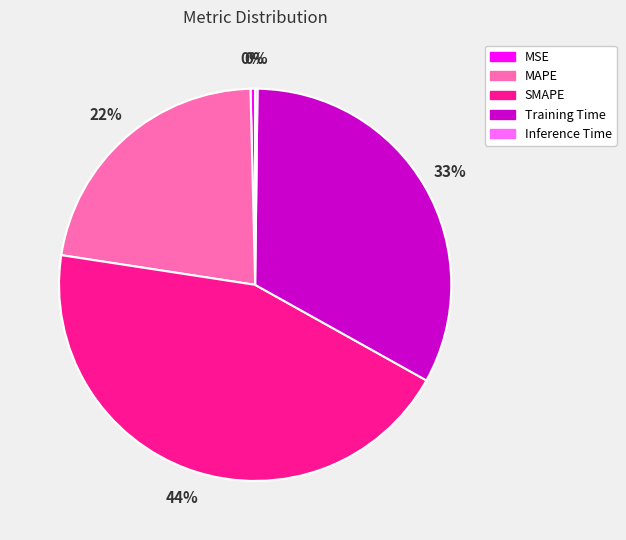

What percentage is the Training Time slice, to the nearest percent?

33%